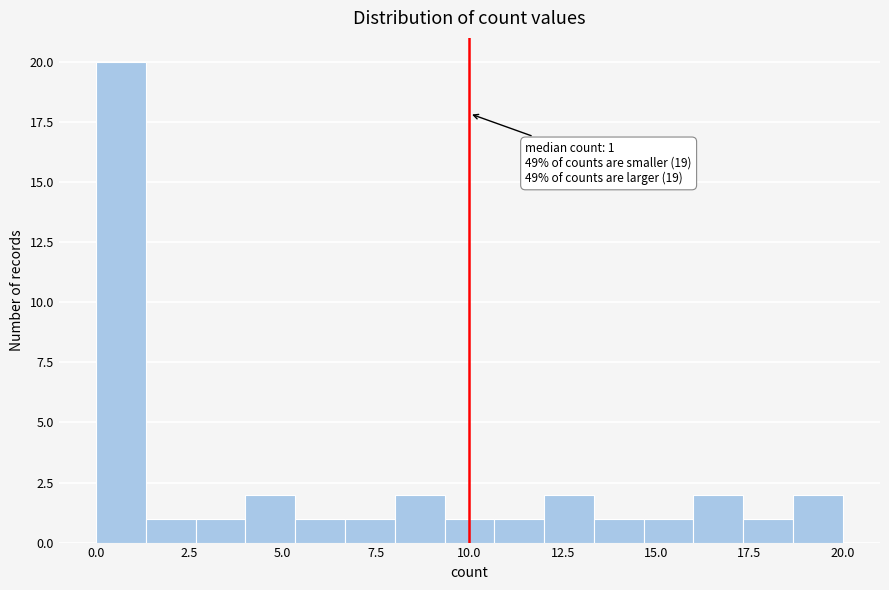

Read against the x-axis, roughly where is the centre of the tallest bar?

0.5